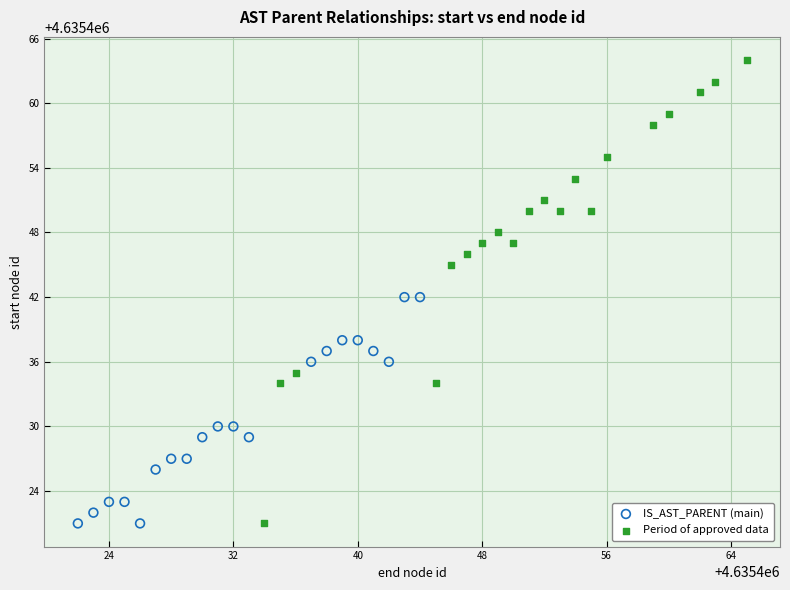

What are all the series names shown in the legend?

IS_AST_PARENT (main), Period of approved data